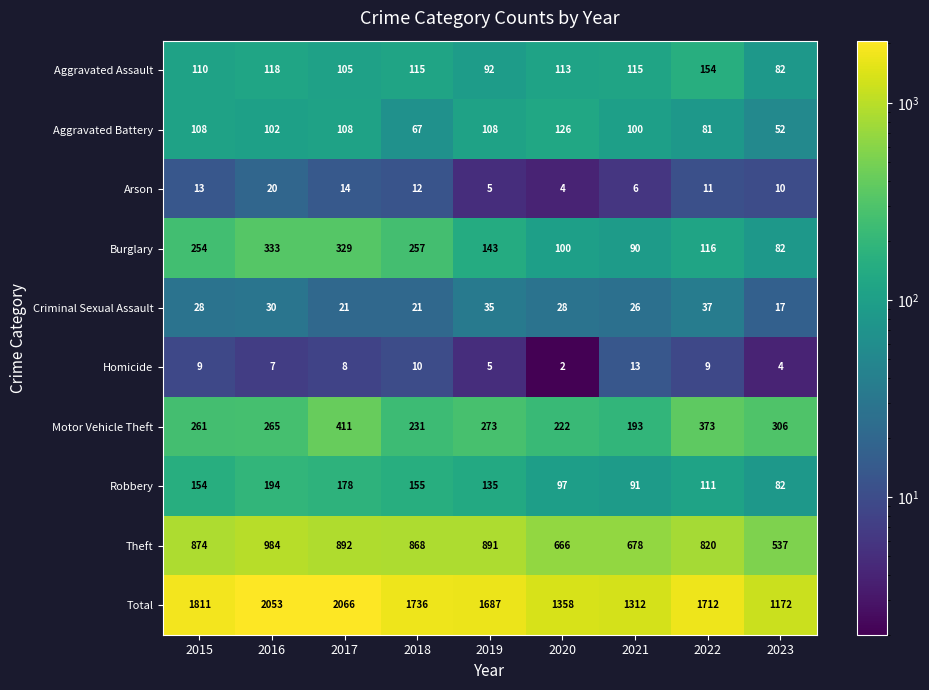

Rank the series by their maximum value, from highest to lowest.

Total, Theft, Motor Vehicle Theft, Burglary, Robbery, Aggravated Assault, Aggravated Battery, Criminal Sexual Assault, Arson, Homicide